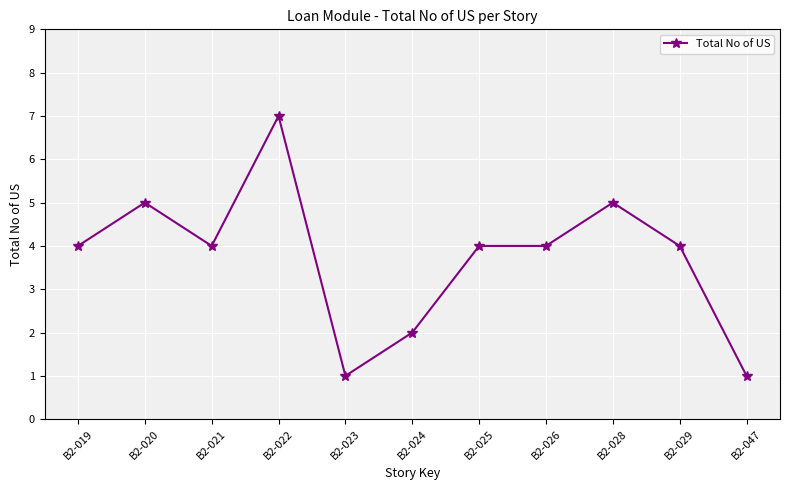

The chart shows a value of 5 at B2-028. True or false?

True